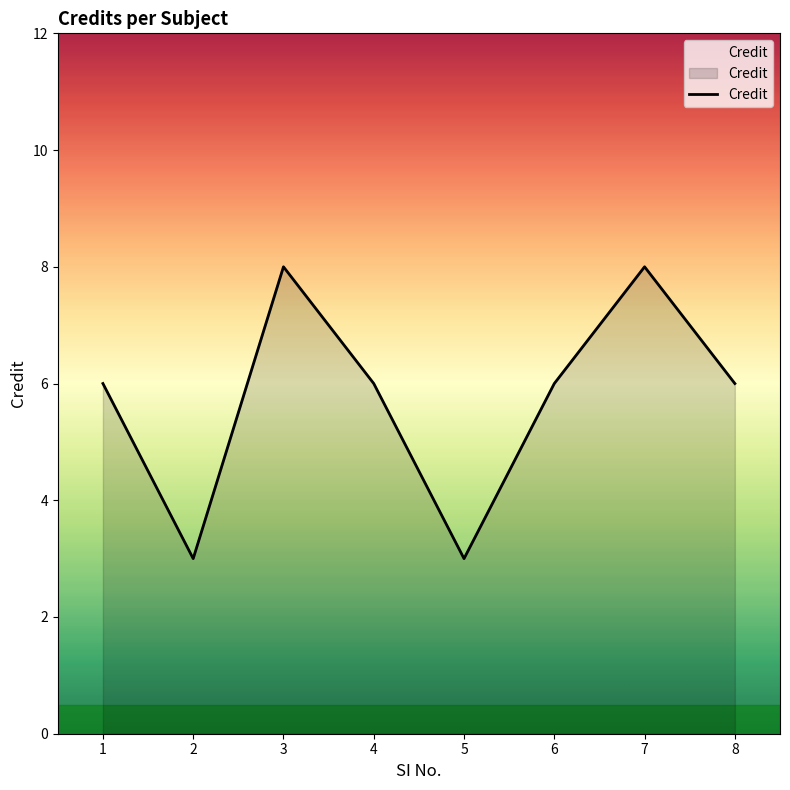

What is the minimum value shown in the chart?

3